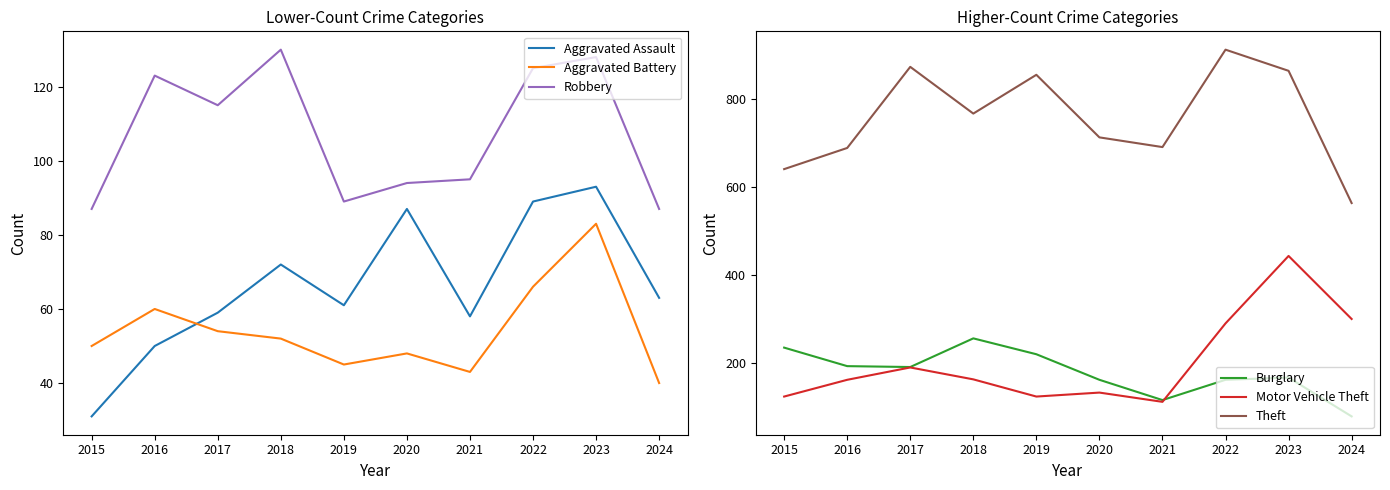

Does the chart display data point markers on the line(s)?

No